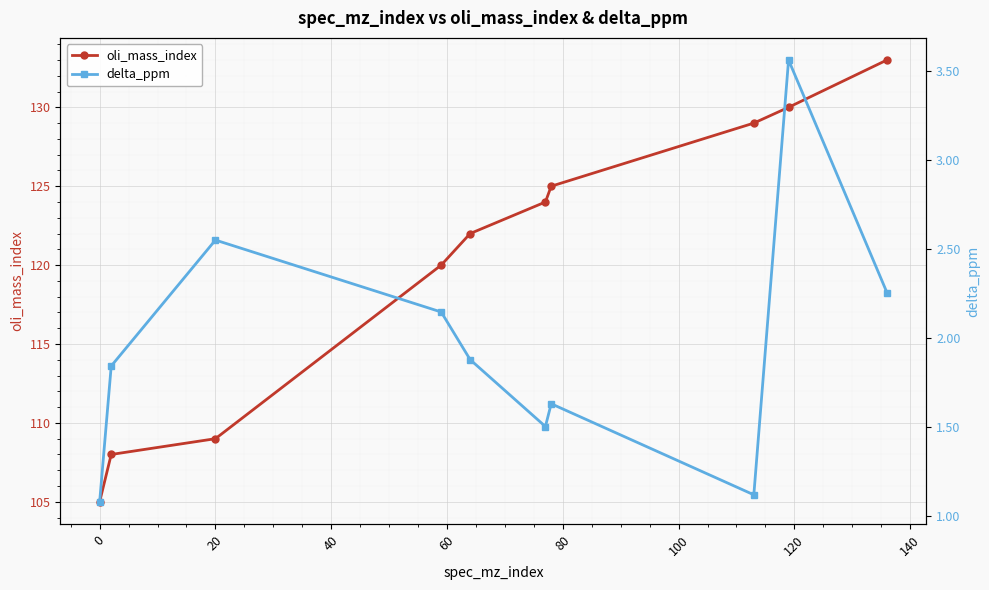

True or false: oli_mass_index has more than 0 points higher than both neighbors.

False